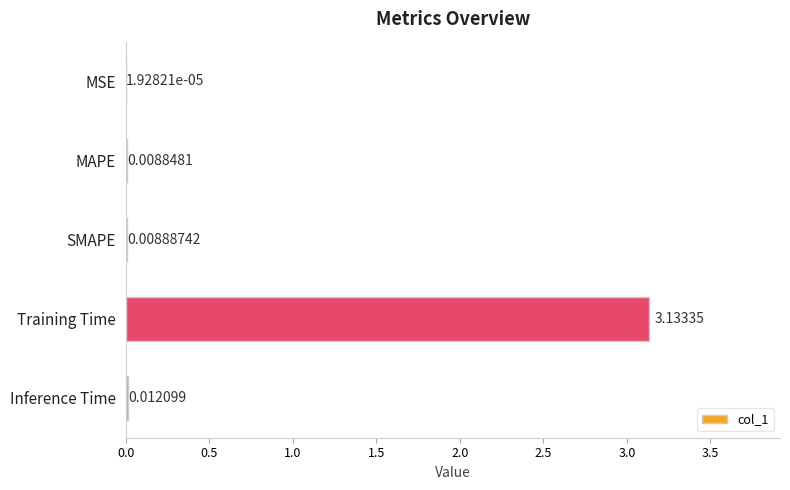

How many data points does each series have?

5